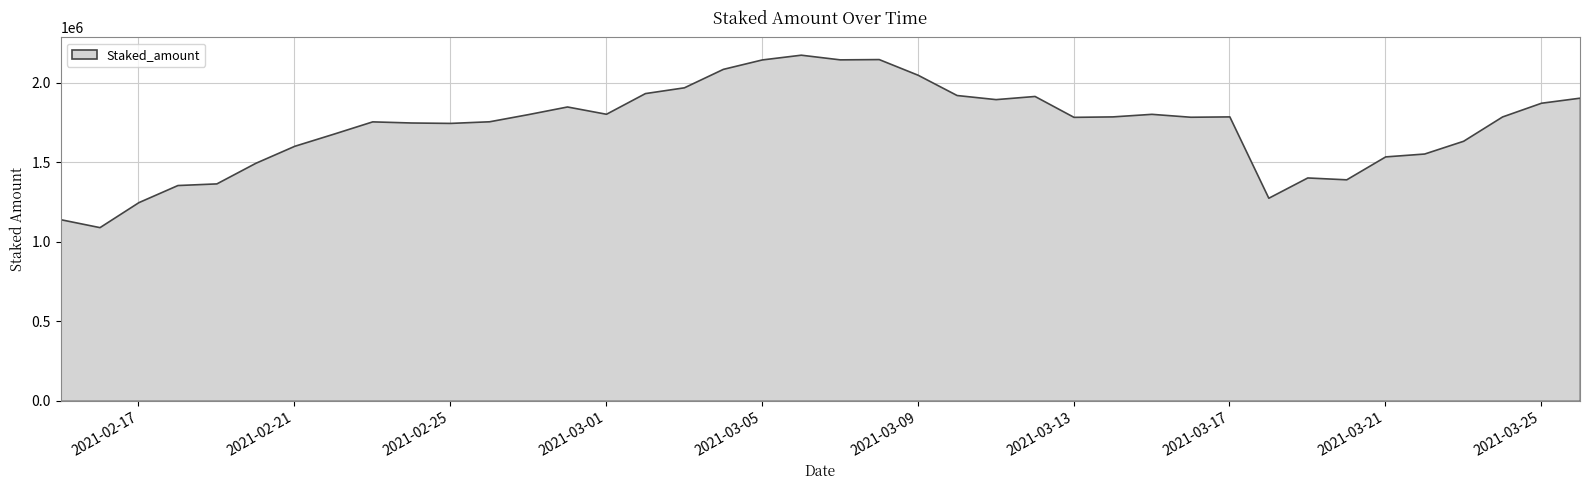

How many points are higher than both their immediate neighbors (excluding endpoints)?

8